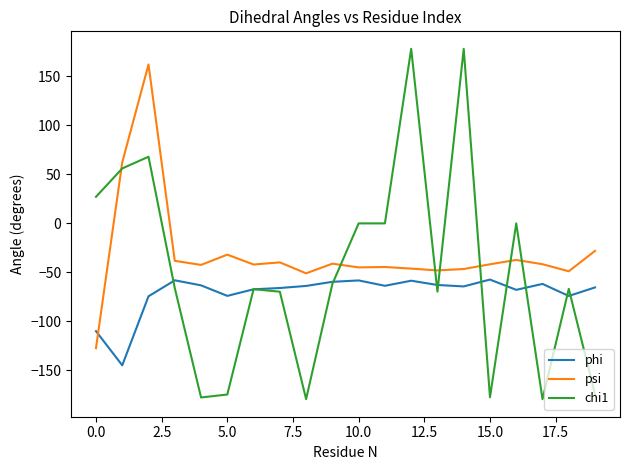

What is the difference between the maximum and minimum values in the psi series?

289.4